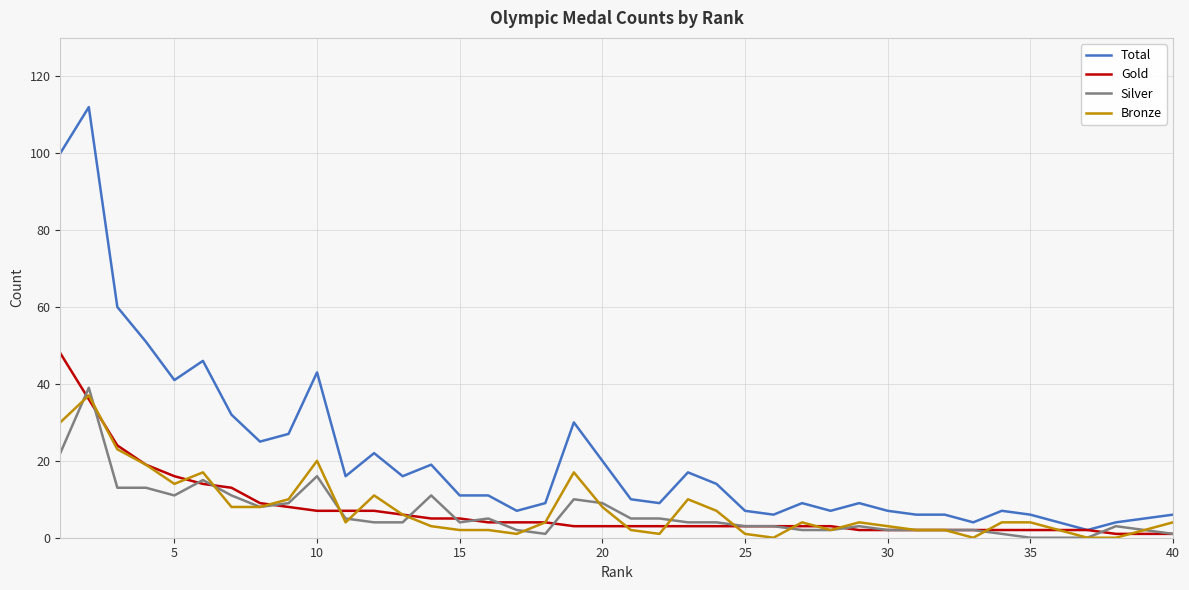

After their last crossing, which series has the higher values: Bronze or Gold?

Bronze